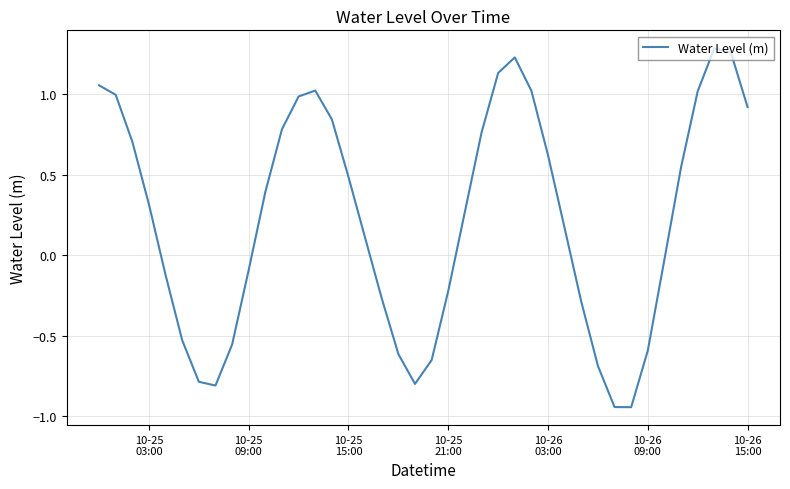

How many lines are shown in the chart?

1